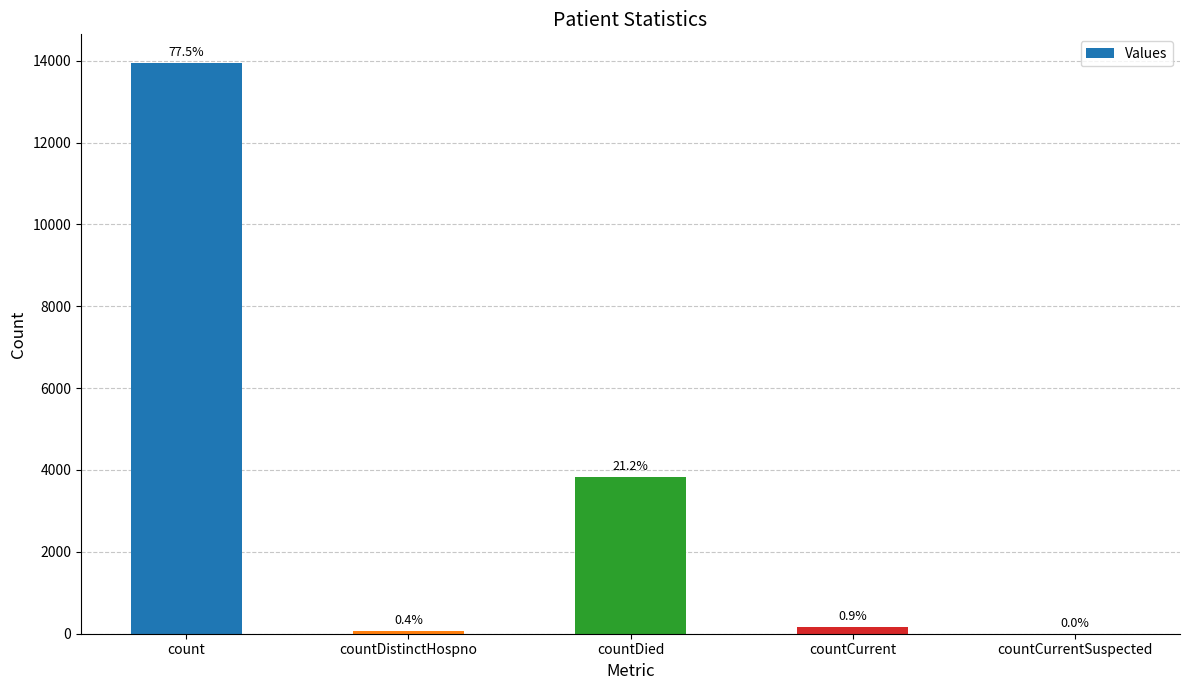

Reading left to right, extract all data points from this chart.

13946	71	3819	153	0